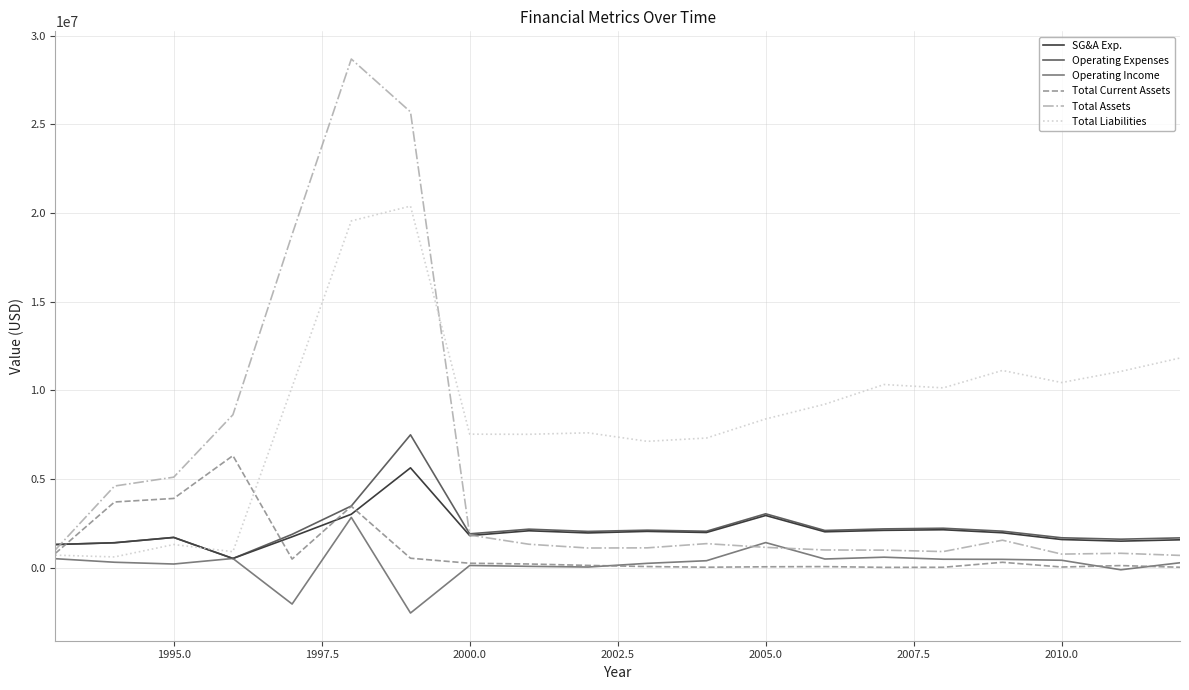

Which series has the widest spread of values?

Total Assets